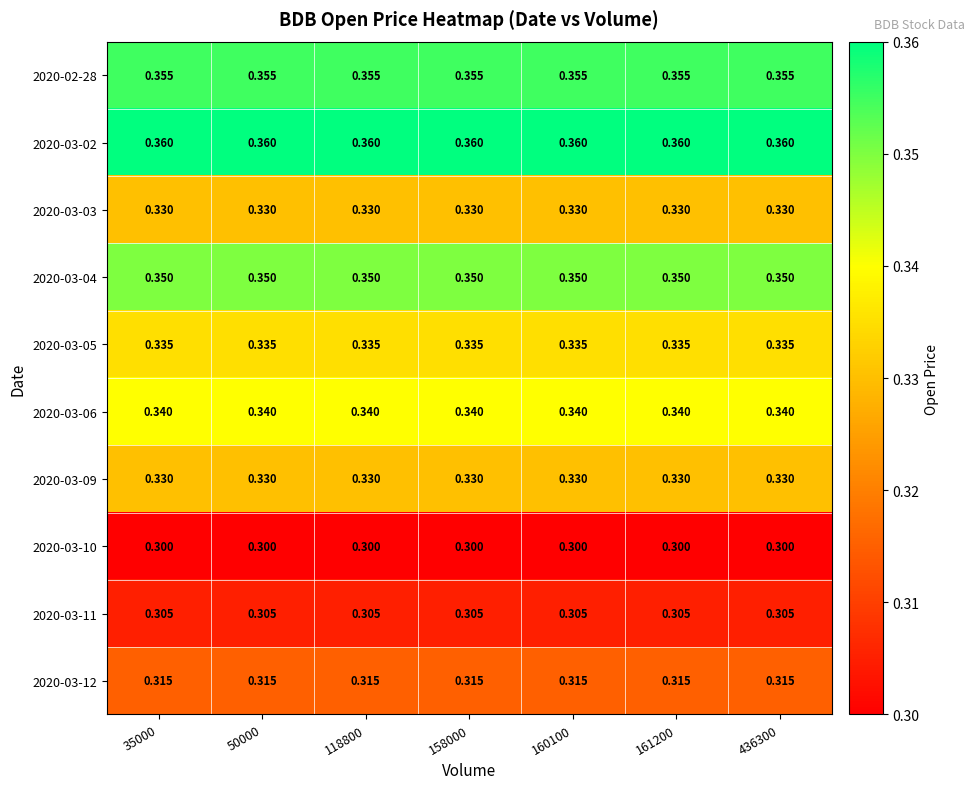

Is the value of 2020-03-05 at 35000 greater than the value of 2020-03-12 at 161200?

Yes